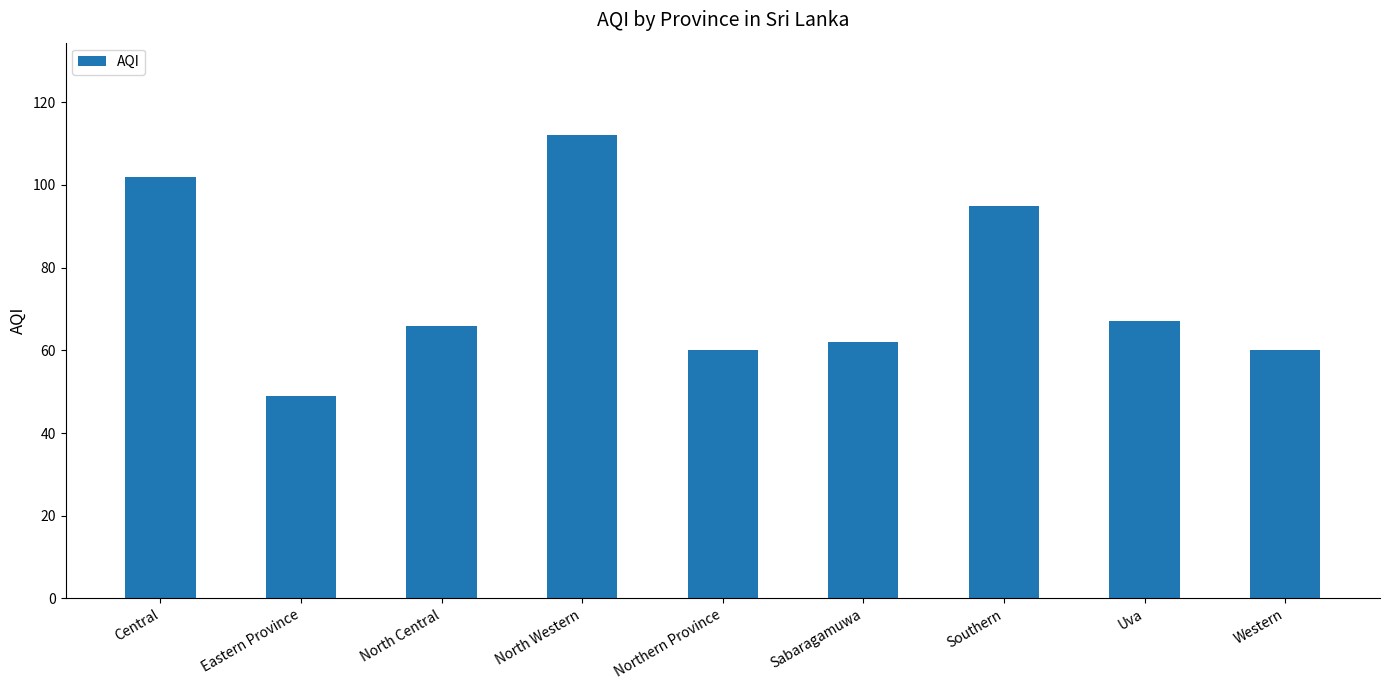

What is the maximum value shown in the chart?

112